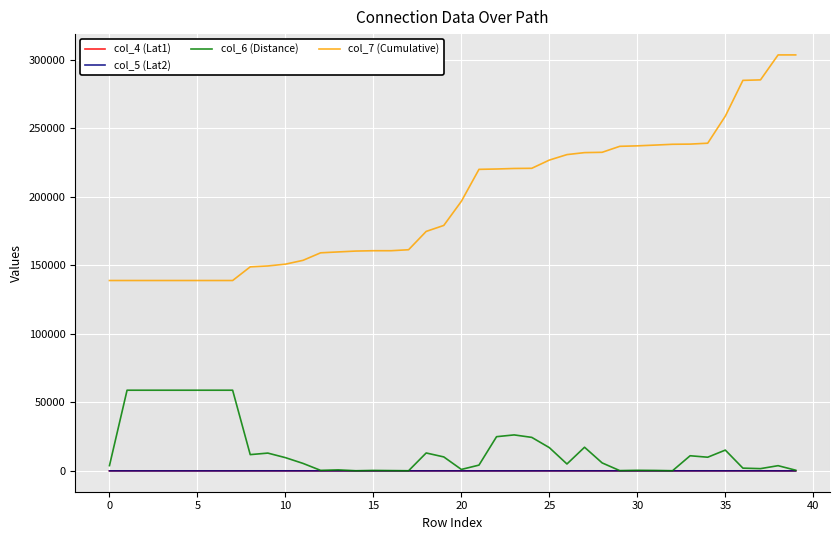

What is the greatest value displayed?

303580.0